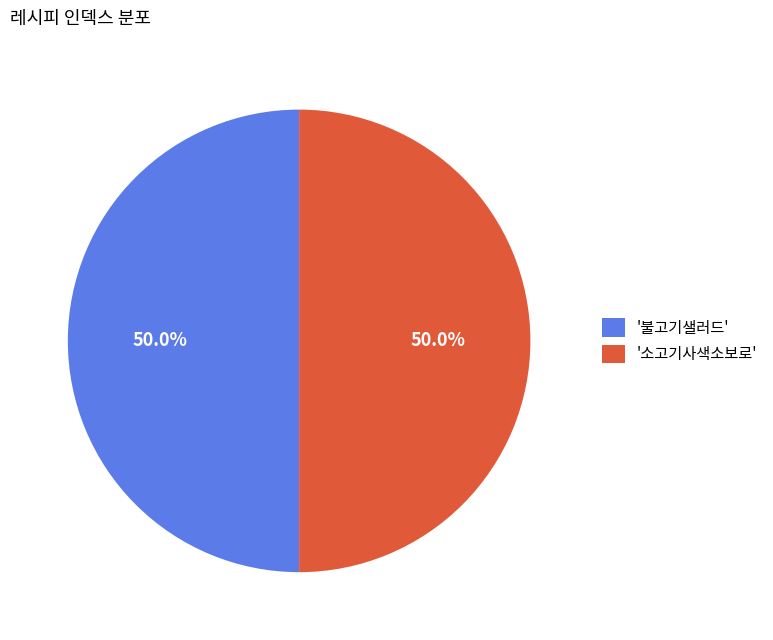

Combined, do '불고기샐러드' and '소고기사색소보로' account for over 50%?

Yes